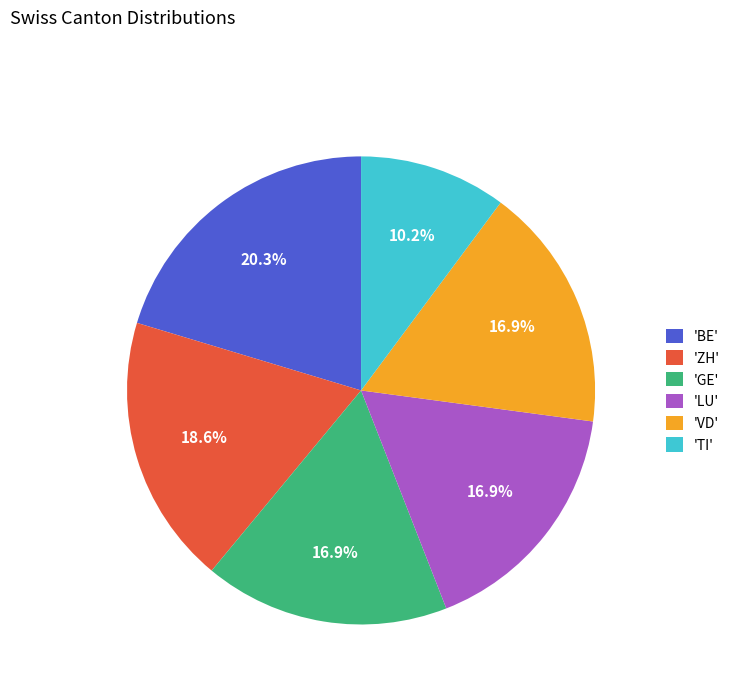

Which category has the smallest portion of the pie?

'TI'